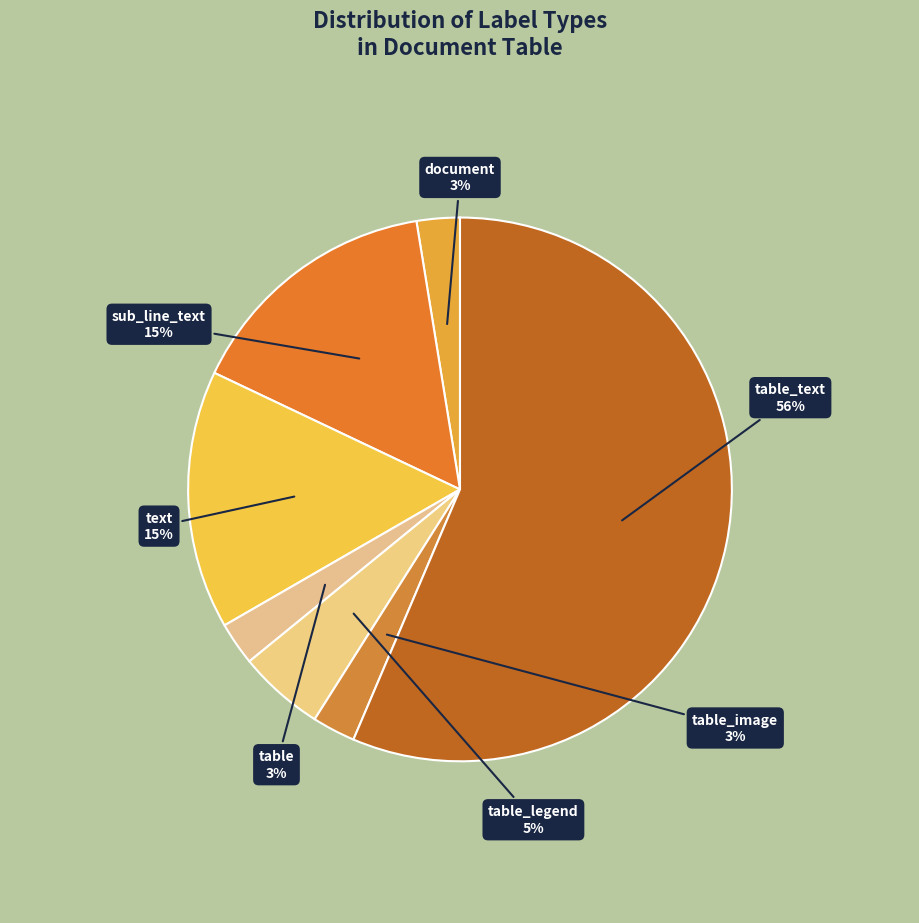

Which slice is the largest?

table_text